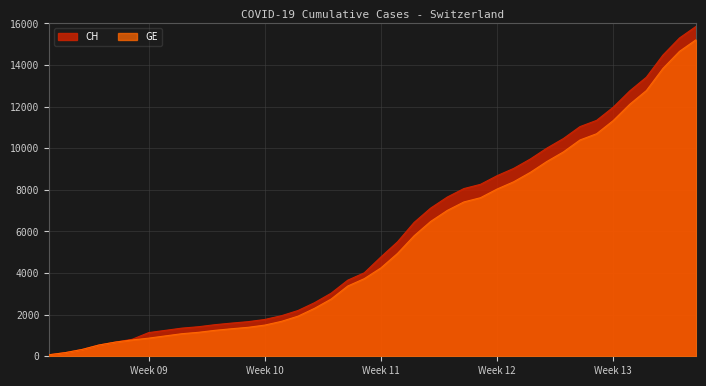

Which series has the widest spread of values?

CH